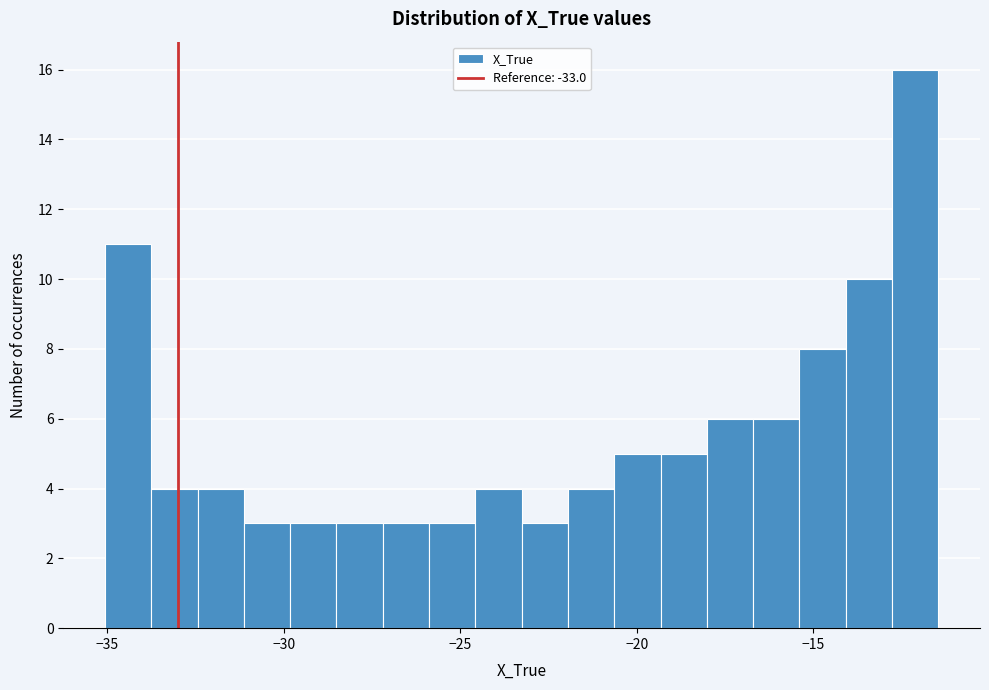

Read against the x-axis, roughly where is the centre of the tallest bar?

-12.0